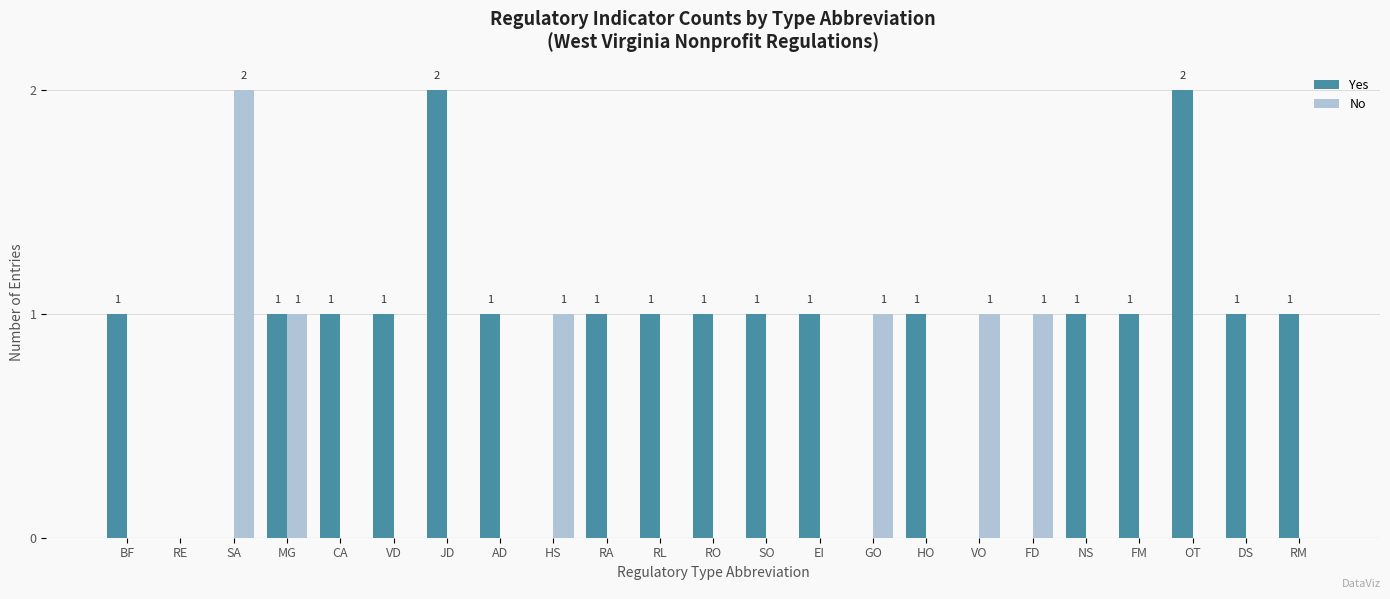

Count the Yes values in the range 0 to 1.

21